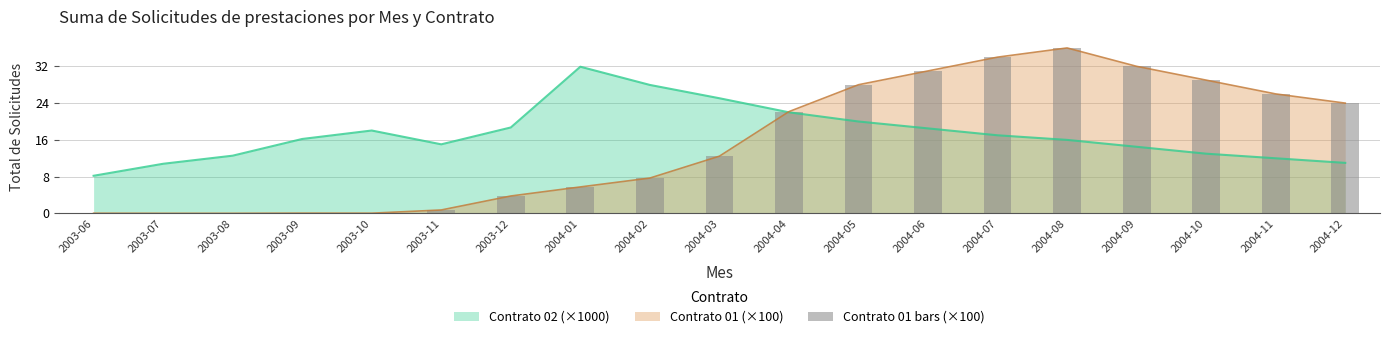

How many values exceed 12?

10